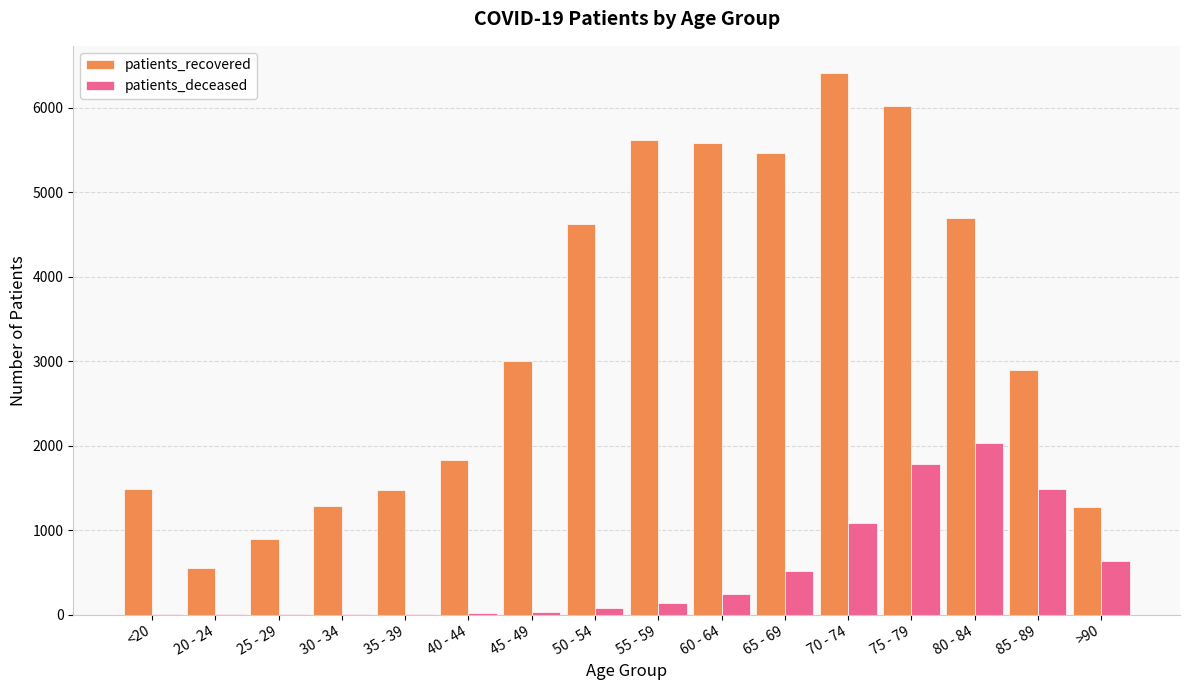

At which label does patients_deceased reach its peak?

80 - 84